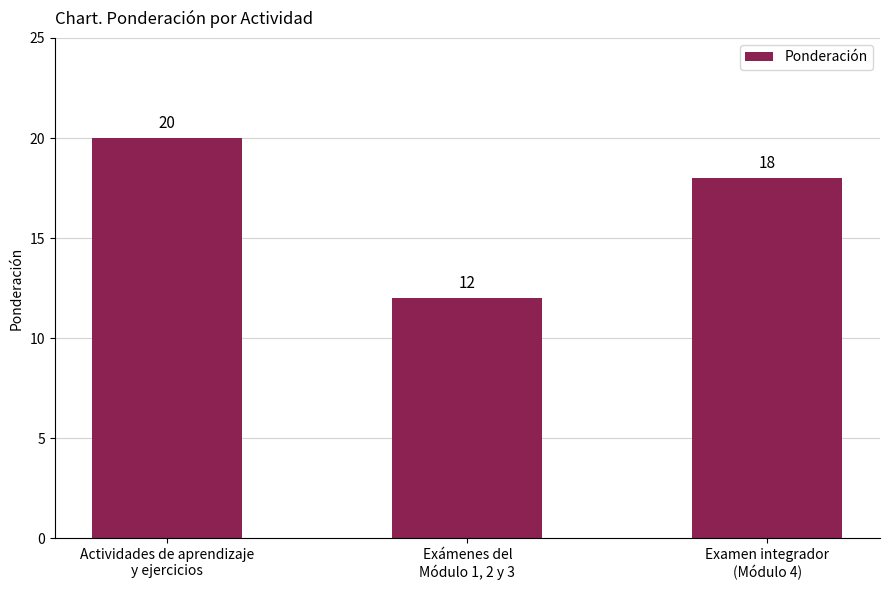

Rank the categories by value from highest to lowest.

Actividades de aprendizaje
y ejercicios, Examen integrador
(Módulo 4), Exámenes del
Módulo 1, 2 y 3